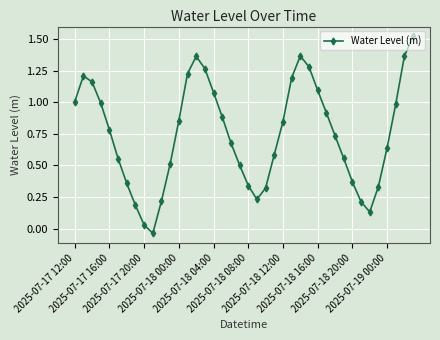

How many points are lower than both their immediate neighbors (excluding endpoints)?

3